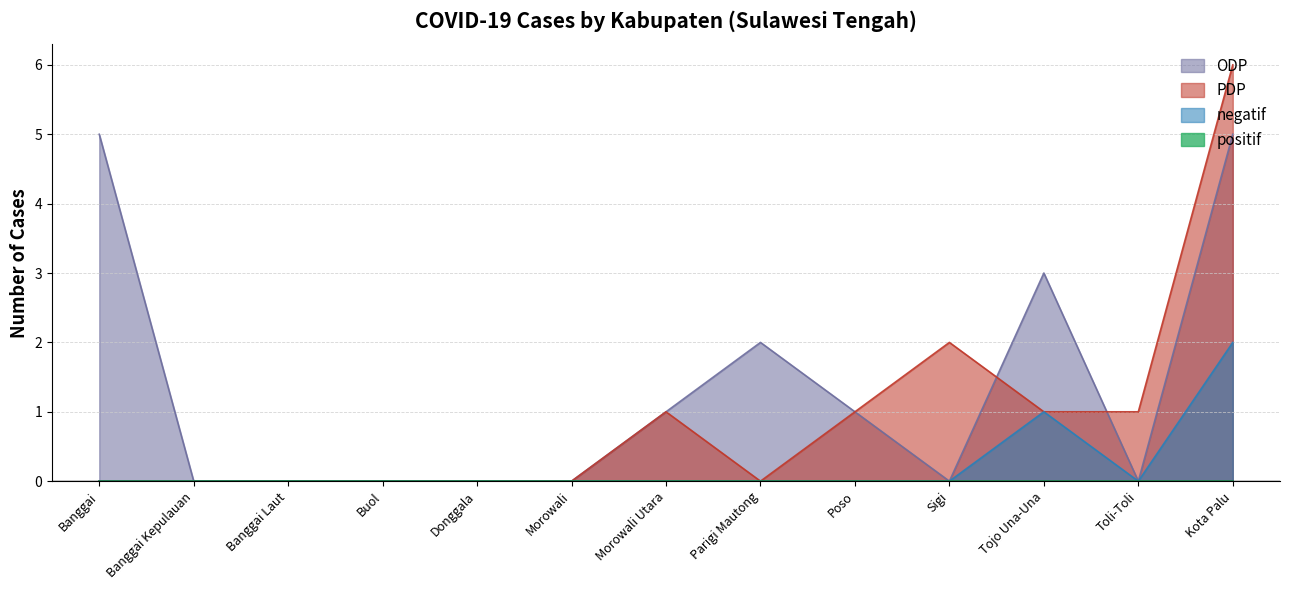

Rank the categories by PDP value from lowest to highest.

Banggai, Banggai Kepulauan, Banggai Laut, Buol, Donggala, Morowali, Parigi Mautong, Morowali Utara, Poso, Tojo Una-Una, Toli-Toli, Sigi, Kota Palu